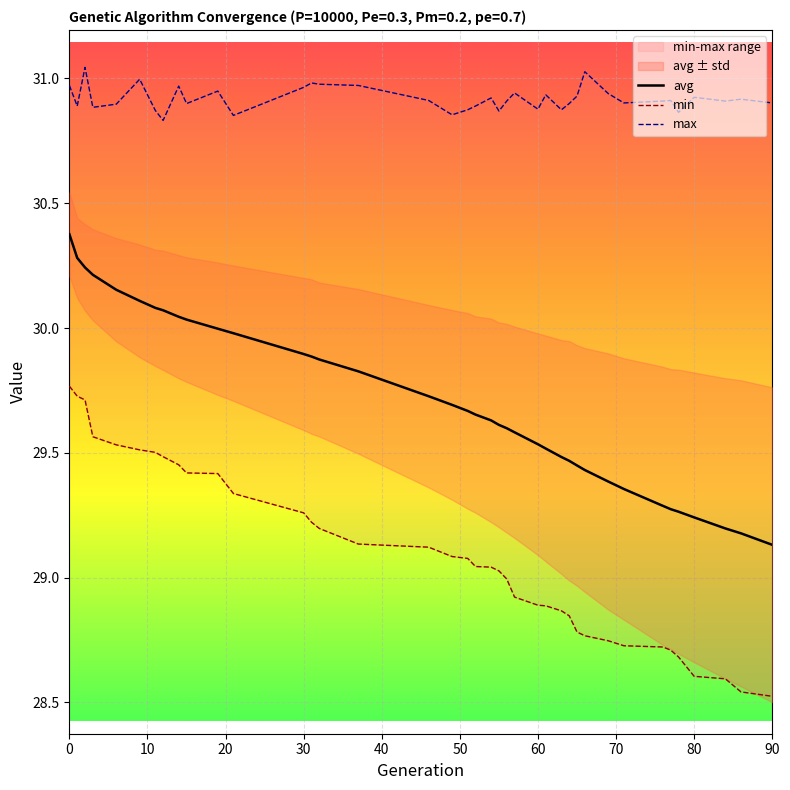

Which category has the highest value in the max series?

2